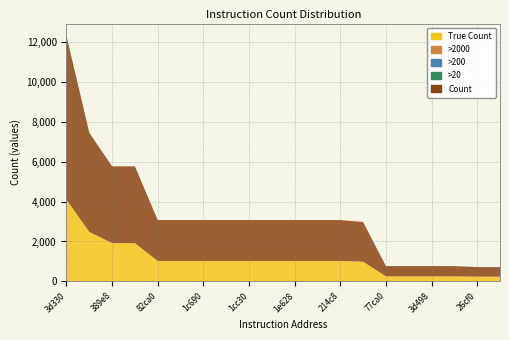

Reading left to right, extract all data points from this chart.

True Count: 0xab3d330=4096	0xaa77130=2480	0xab389e8=1920	0xab43210=1920	0xaa82ca0=1024	0xaa85740=1024	0xab1c690=1024	0xab1c9f0=1024	0xab1cc30=1024	0xab1cd98=1024	0xab1e628=1024	0xab1ecc8=1024	0xab214c8=1024	0xab1cb10=992	0xaa77ca0=256	0xab3cf18=256	0xab3d498=256	0xab43330=256	0xab26cf0=240	0xab41638=240
>2000: 0xab3d330=1	0xaa77130=1	0xab389e8=0	0xab43210=0	0xaa82ca0=0	0xaa85740=0	0xab1c690=0	0xab1c9f0=0	0xab1cc30=0	0xab1cd98=0	0xab1e628=0	0xab1ecc8=0	0xab214c8=0	0xab1cb10=0	0xaa77ca0=0	0xab3cf18=0	0xab3d498=0	0xab43330=0	0xab26cf0=0	0xab41638=0
>200: 0xab3d330=0	0xaa77130=0	0xab389e8=1	0xab43210=1	0xaa82ca0=1	0xaa85740=1	0xab1c690=1	0xab1c9f0=1	0xab1cc30=1	0xab1cd98=1	0xab1e628=1	0xab1ecc8=1	0xab214c8=1	0xab1cb10=1	0xaa77ca0=1	0xab3cf18=1	0xab3d498=1	0xab43330=1	0xab26cf0=1	0xab41638=1
>20: 0xab3d330=0	0xaa77130=0	0xab389e8=0	0xab43210=0	0xaa82ca0=0	0xaa85740=0	0xab1c690=0	0xab1c9f0=0	0xab1cc30=0	0xab1cd98=0	0xab1e628=0	0xab1ecc8=0	0xab214c8=0	0xab1cb10=0	0xaa77ca0=0	0xab3cf18=0	0xab3d498=0	0xab43330=0	0xab26cf0=0	0xab41638=0
Count: 0xab3d330=8192	0xaa77130=4960	0xab389e8=3840	0xab43210=3840	0xaa82ca0=2048	0xaa85740=2048	0xab1c690=2048	0xab1c9f0=2048	0xab1cc30=2048	0xab1cd98=2048	0xab1e628=2048	0xab1ecc8=2048	0xab214c8=2048	0xab1cb10=1984	0xaa77ca0=512	0xab3cf18=512	0xab3d498=512	0xab43330=512	0xab26cf0=480	0xab41638=480